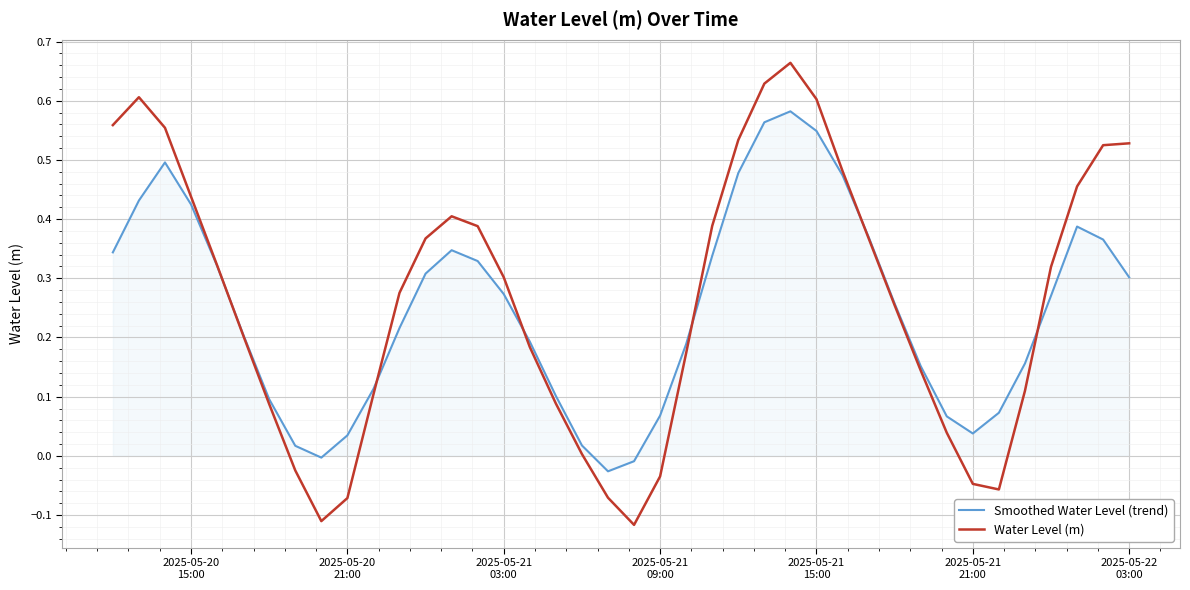

List the series in order of their peak value, highest first.

Water Level (m), Smoothed Water Level (trend)